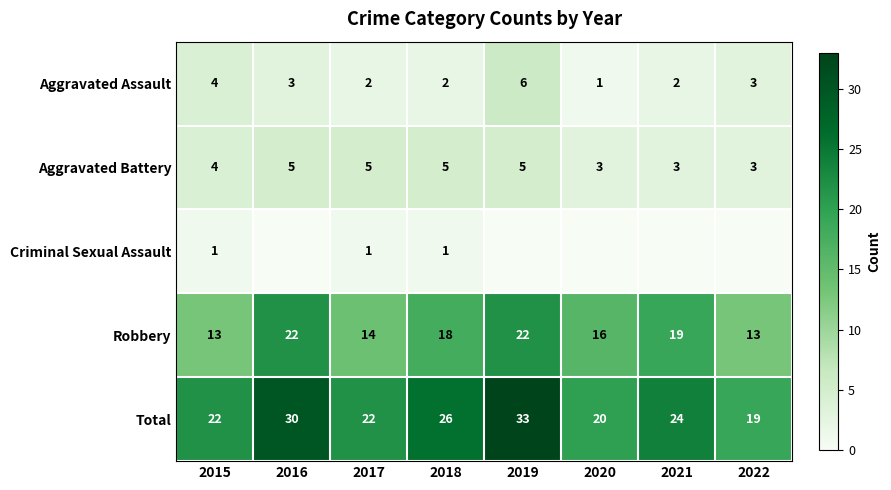

How many series are shown in this chart?

5